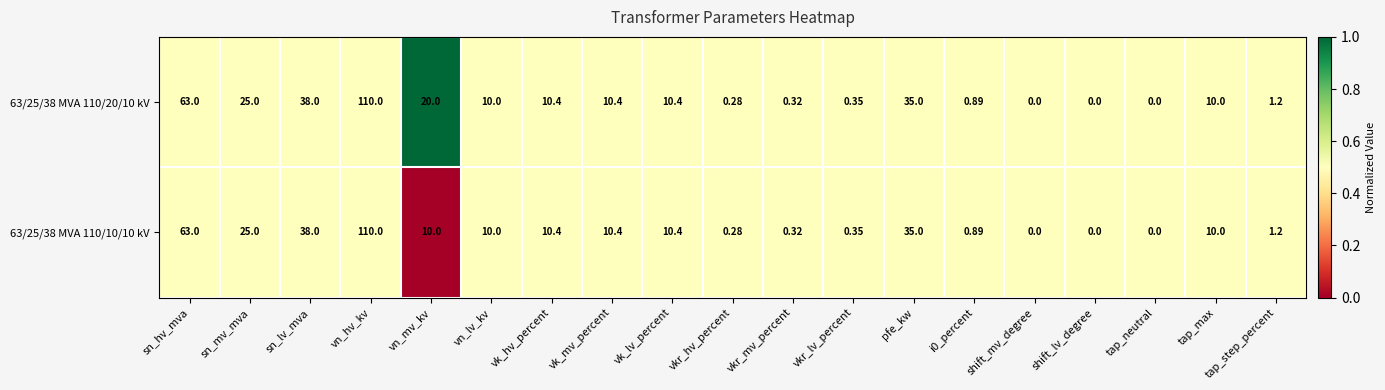

At which category is the sum across all series the highest?

vn_hv_kv